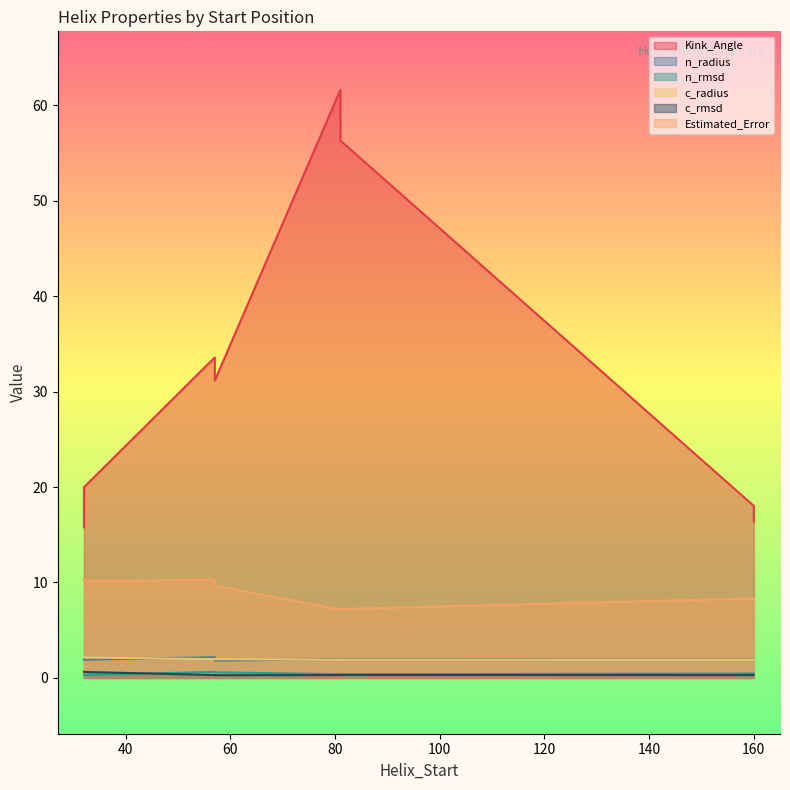

What is the label of the 4th point from the right?

32